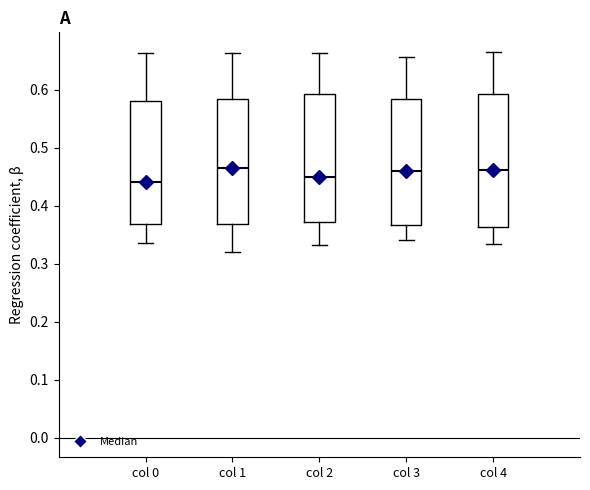

Reading left to right, read every box against the y-axis: the position of its median line, the range the box covers, and the ends of its whiskers. The values are not printed on the chart, so give them approximately, as read against the axis.

col 0: median 0.44, box 0.37 to 0.58, whiskers 0.34 to 0.66
col 1: median 0.47, box 0.37 to 0.58, whiskers 0.32 to 0.66
col 2: median 0.45, box 0.37 to 0.59, whiskers 0.33 to 0.66
col 3: median 0.46, box 0.37 to 0.58, whiskers 0.34 to 0.66
col 4: median 0.46, box 0.36 to 0.59, whiskers 0.33 to 0.67